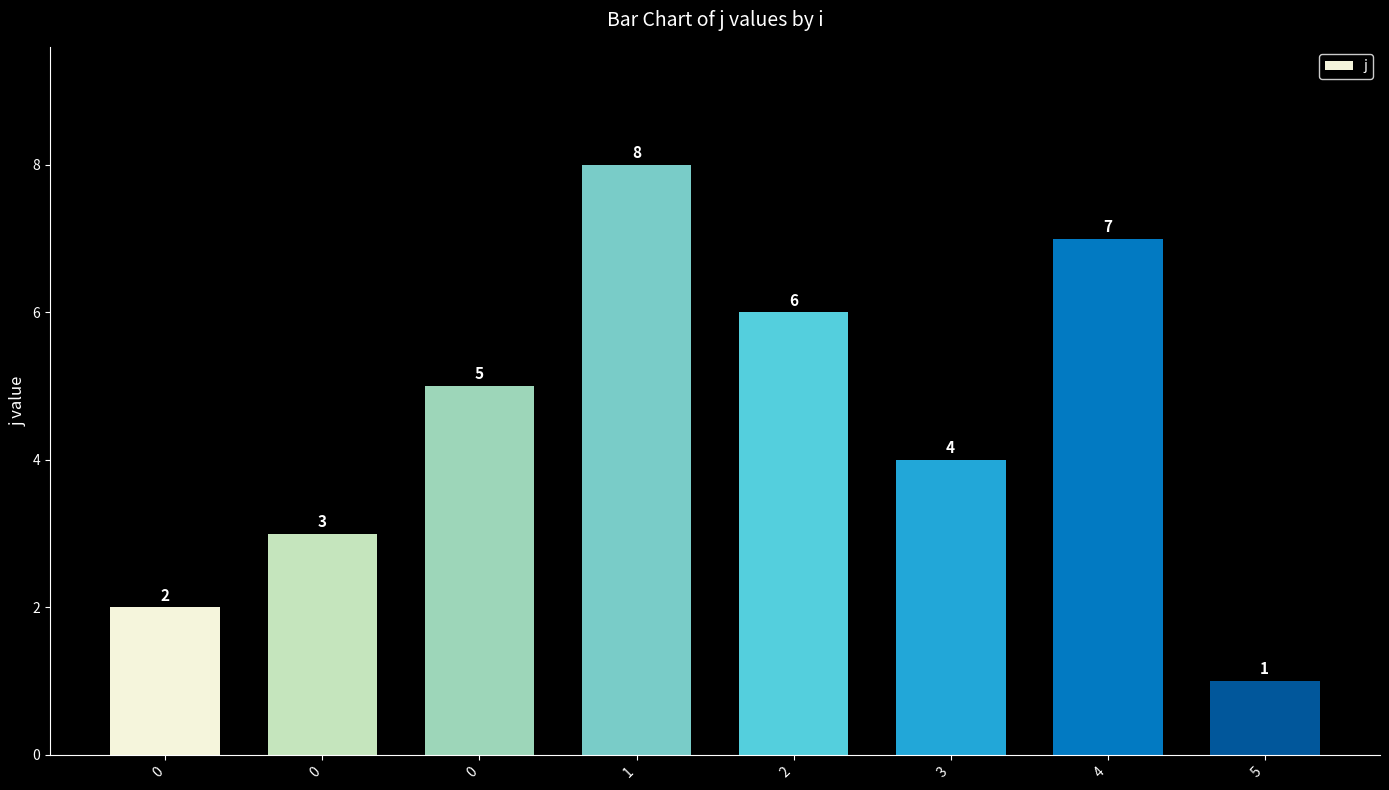

How many values are below 5?

4